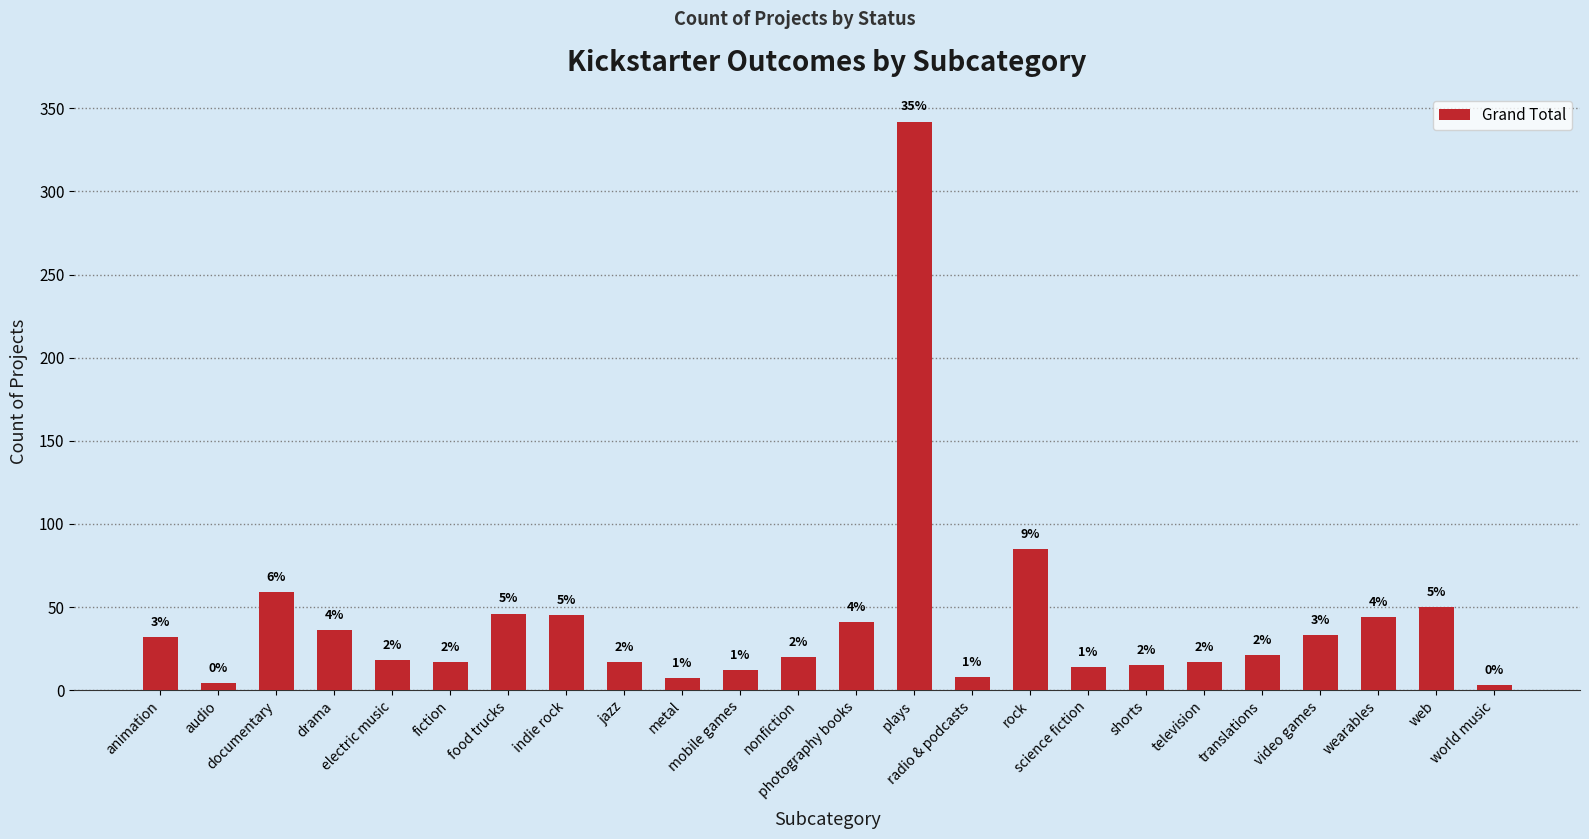

What is the difference between the second highest and minimum values?

82